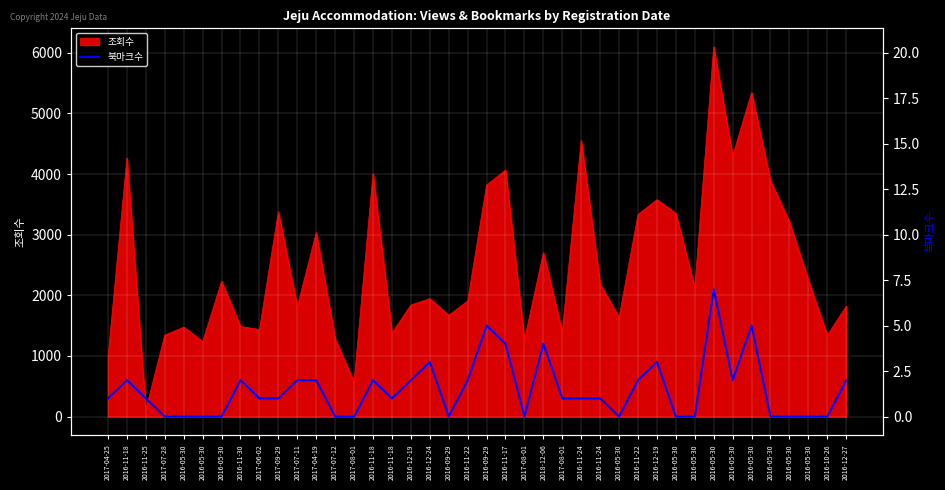

What is the change in value from 2016-11-22 to 2016-05-30?

-600